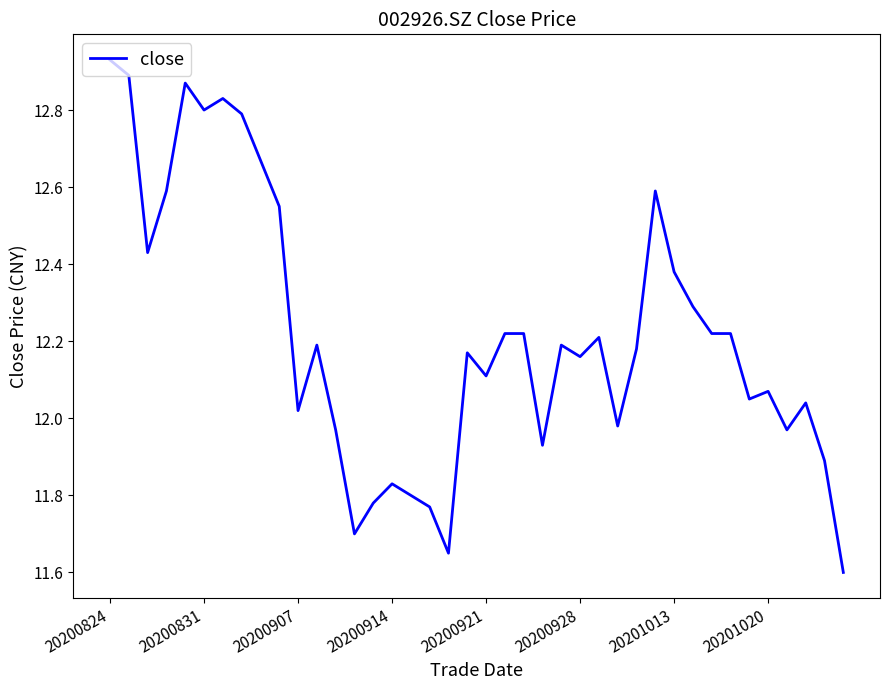

What is the difference between the maximum and minimum values?

1.3